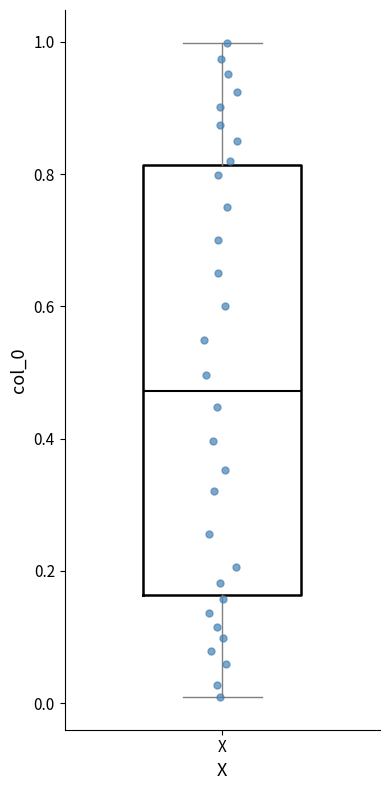

Where does the upper whisker of the box for X end on the y-axis? The values are not printed on the chart, so give them approximately, as read against the axis.

1.00